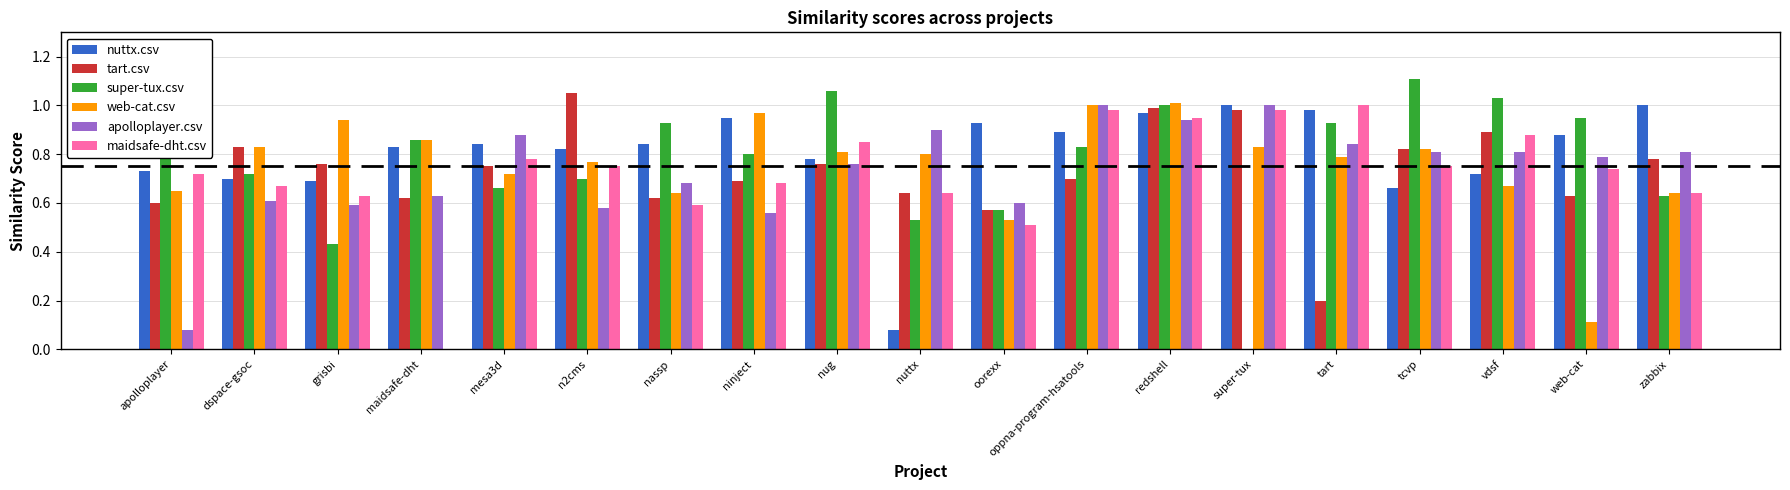

Which series has the largest range (max minus min)?

super-tux.csv